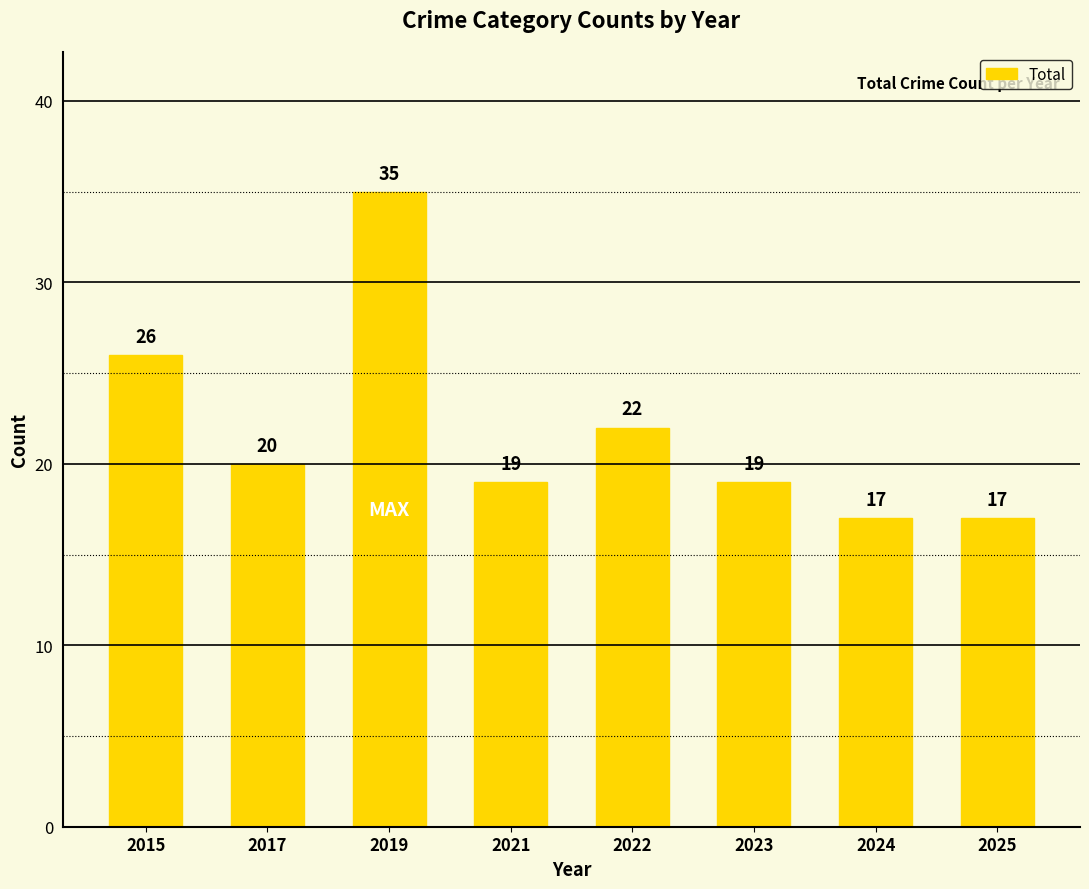

How many bars are there in total?

8